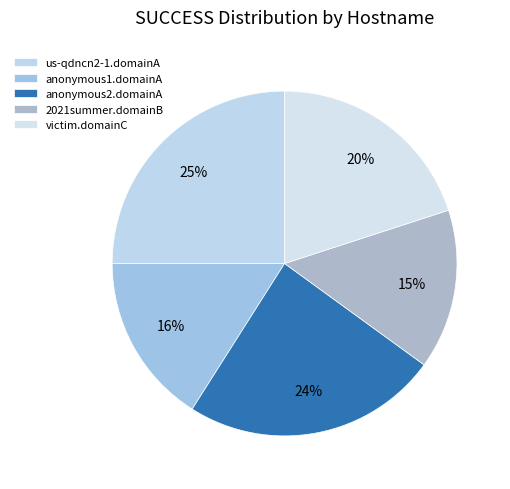

Combined, do us-qdncn2-1.domainA and anonymous2.domainA account for over 50%?

No